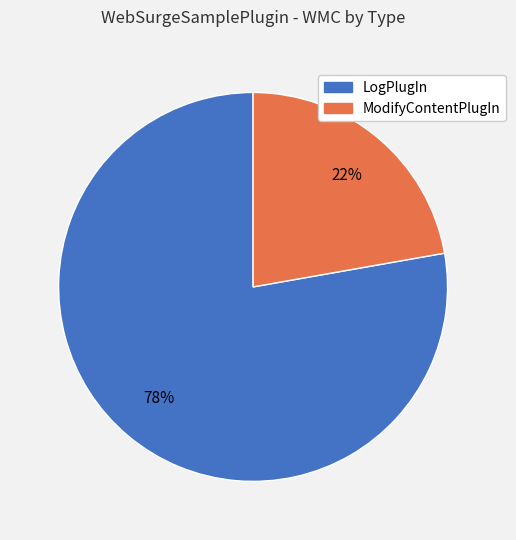

Which slice is the smallest?

ModifyContentPlugIn